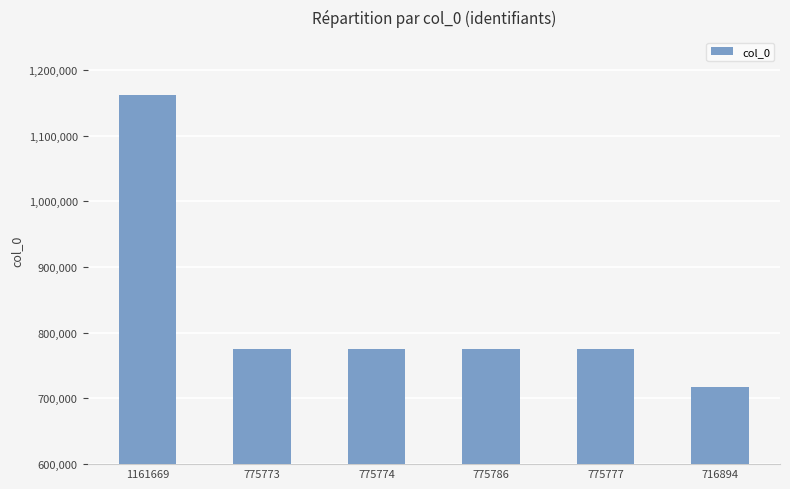

How many bars are there in total?

6